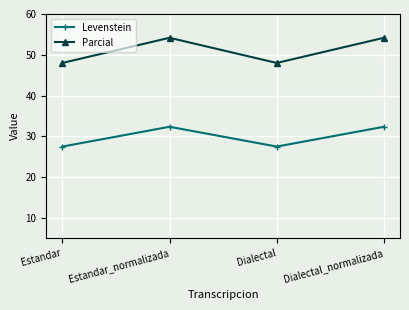

List the series in order of their peak value, lowest first.

Levenstein, Parcial